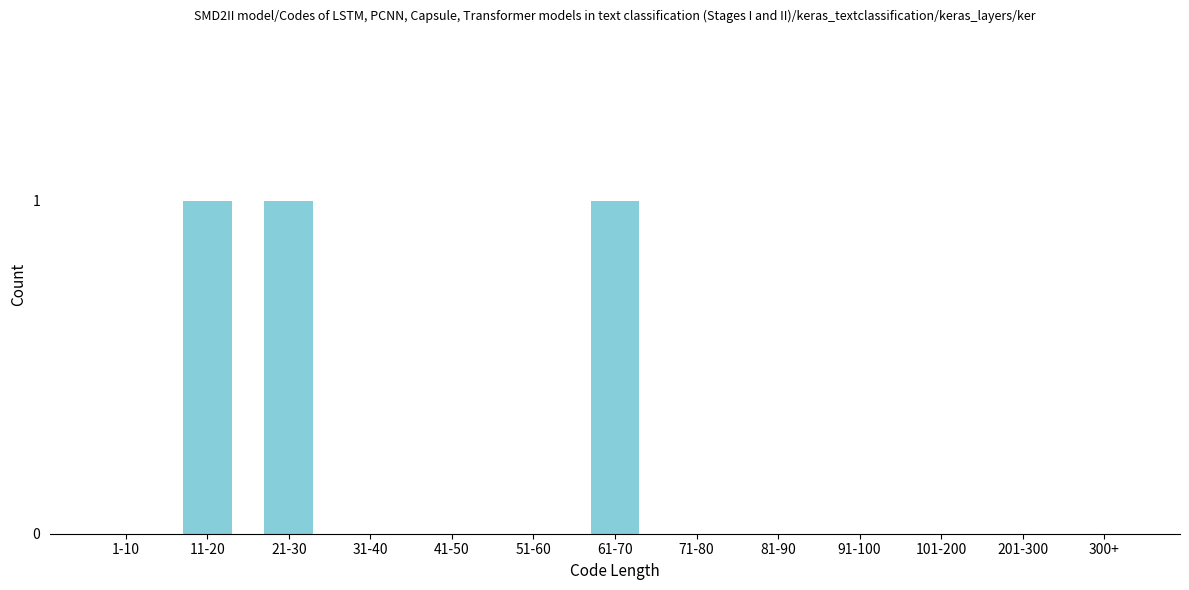

Reading left to right, extract all data points from this chart.

1-10=0	11-20=1	21-30=1	31-40=0	41-50=0	51-60=0	61-70=1	71-80=0	81-90=0	91-100=0	101-200=0	201-300=0	300+=0